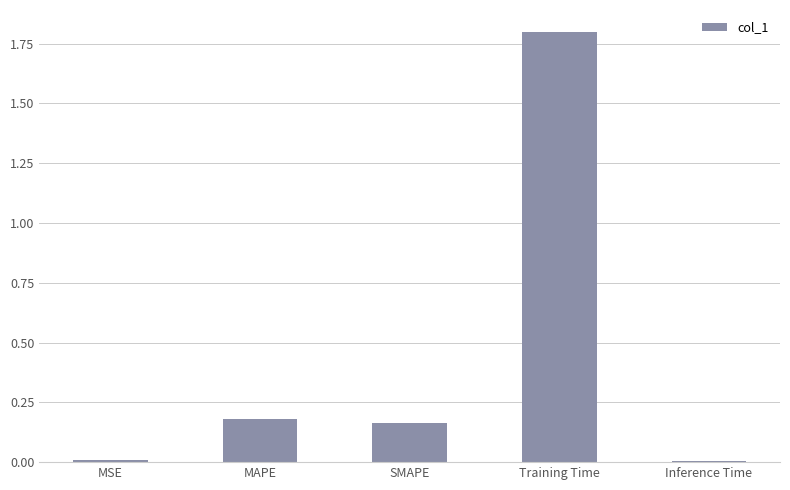

What is the average value?

0.4